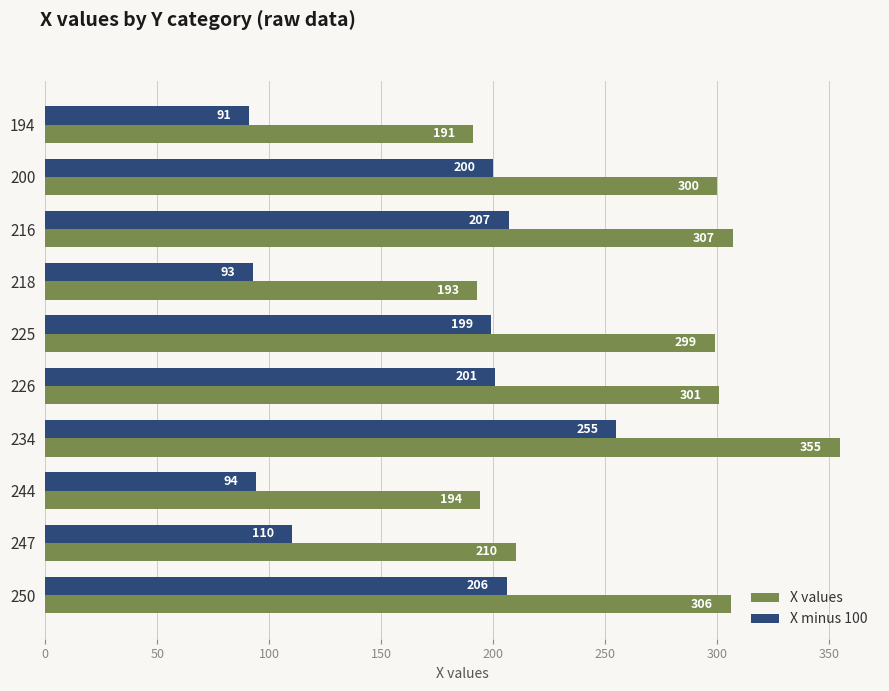

At which category is the sum across all series the highest?

234